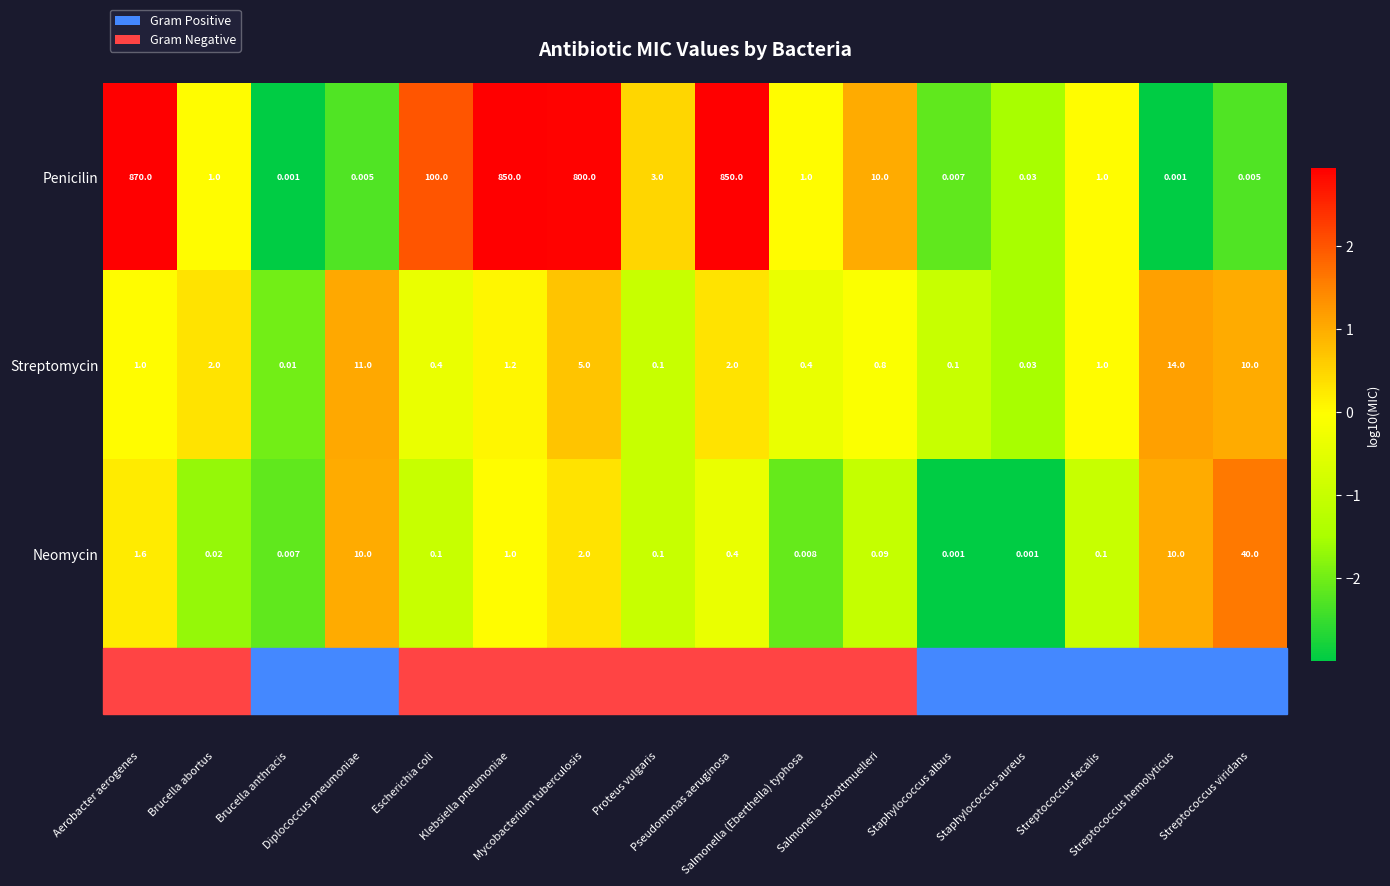

Rank the series by their maximum value, from highest to lowest.

Penicilin, Neomycin, Streptomycin